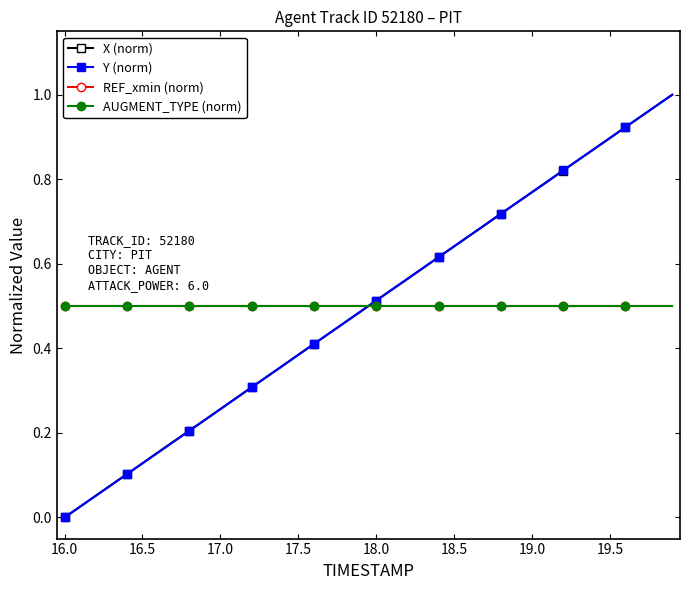

Which series has the largest total across all categories?

Y (norm)